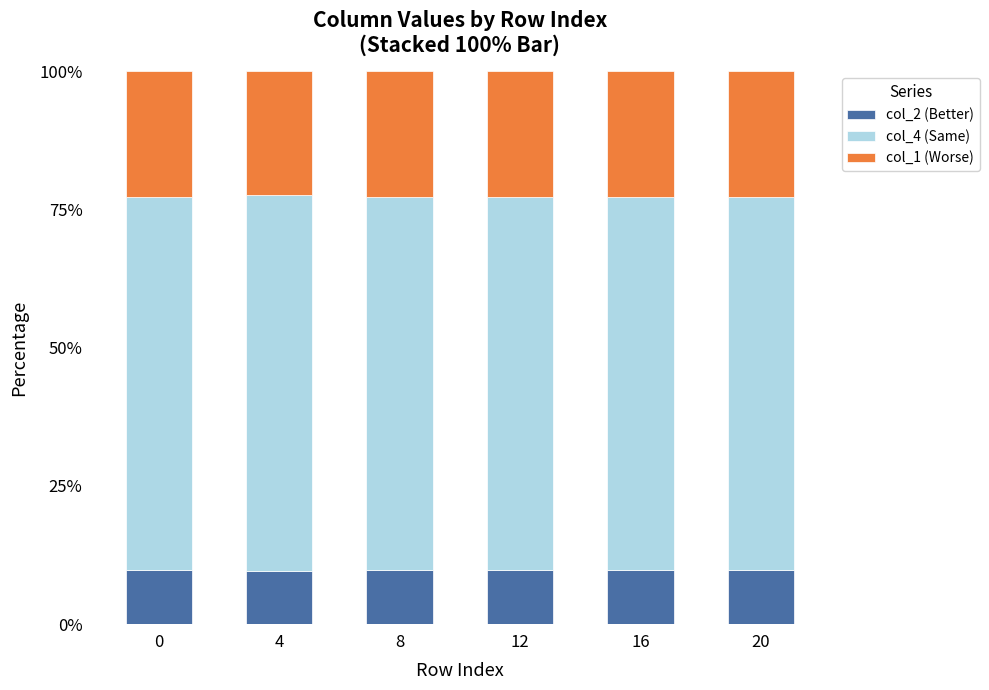

The value of col_2 (Better) at 4 is 2.5. True or false?

False